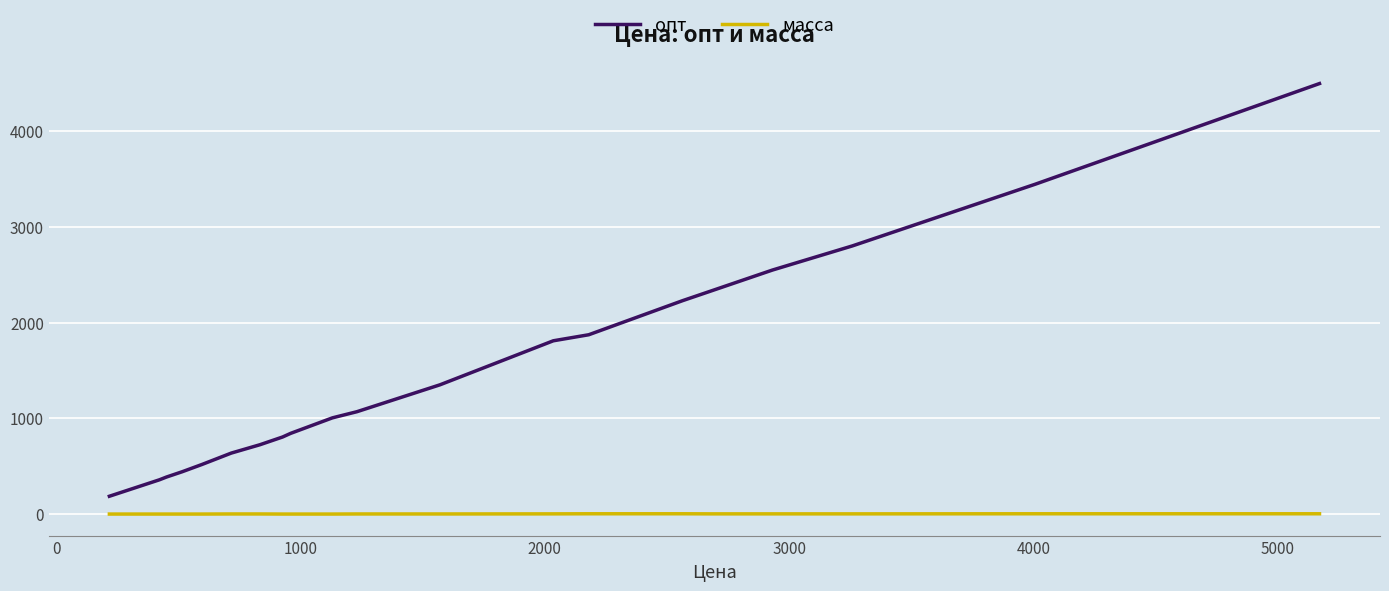

True or false: масса and опт cross at least once.

False